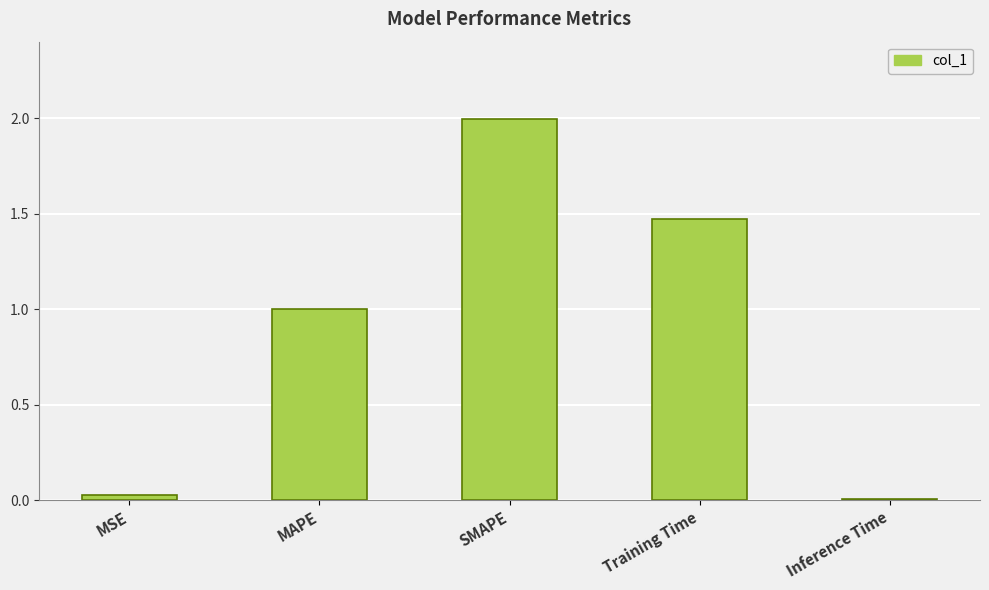

What is the change in value from MAPE to Training Time?

+0.5